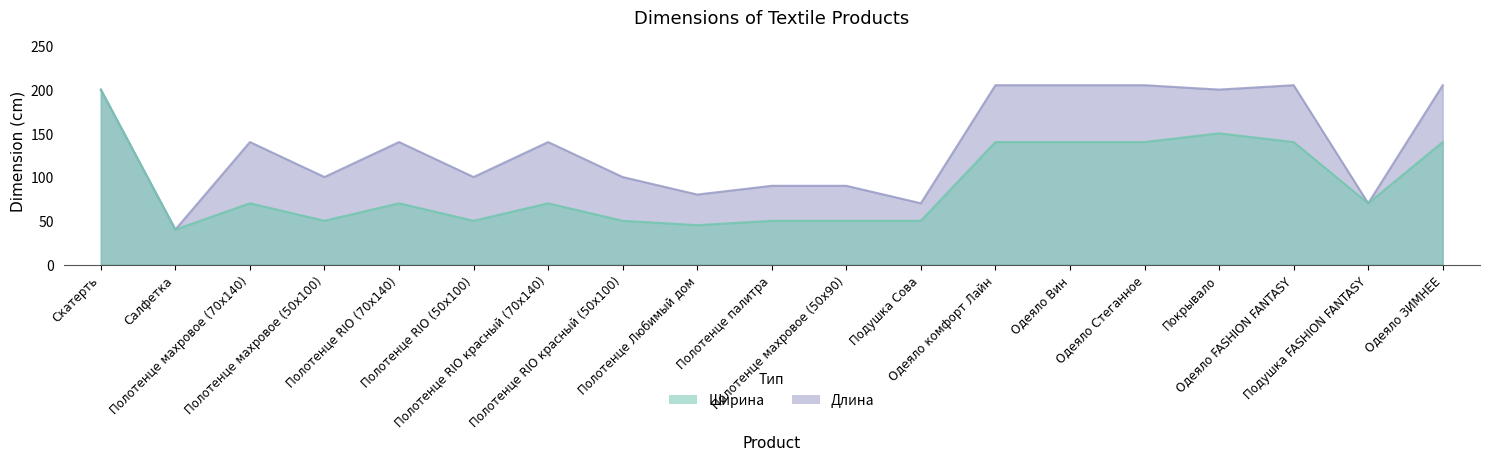

True or false: Ширина and Длина cross at least once.

False